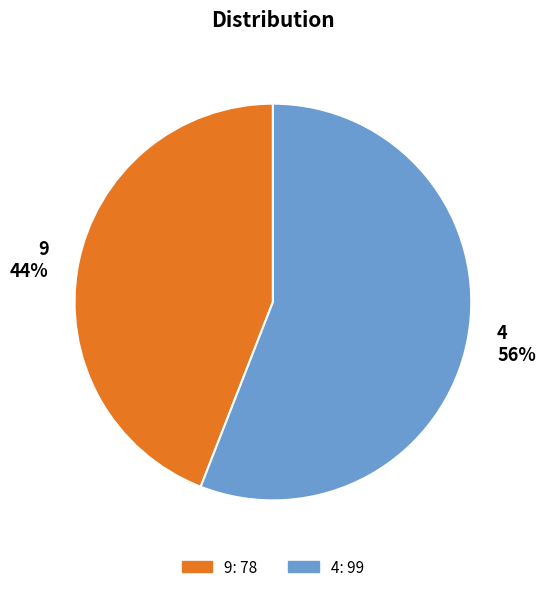

To the nearest percent, what is the difference between the 9 and 4 slice percentages?

12%